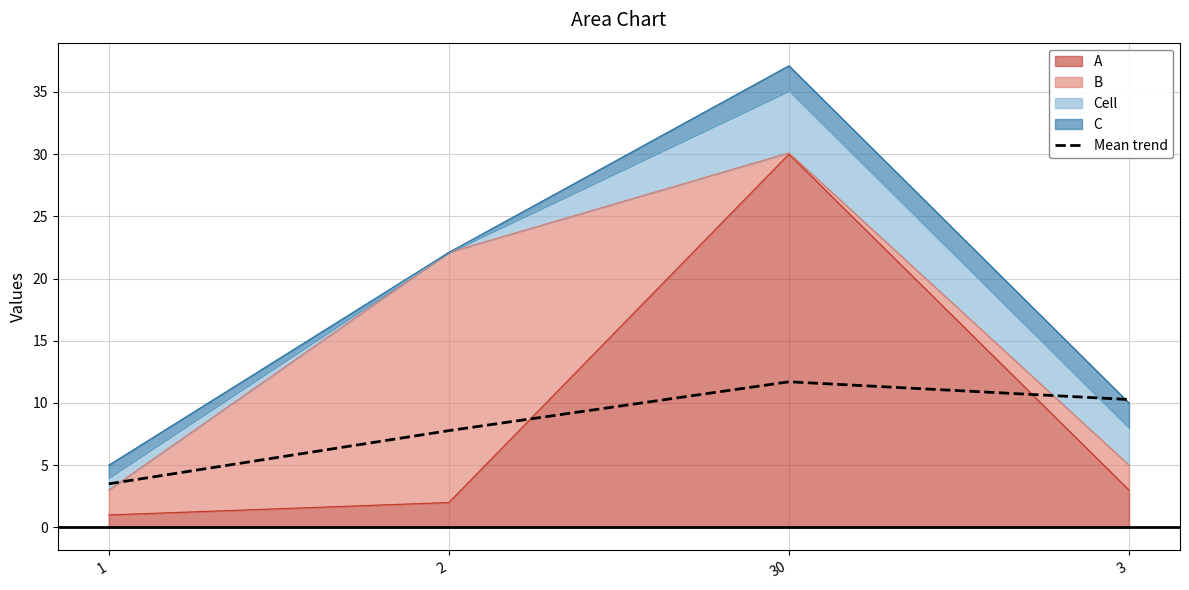

Reading right to left, list all the values displayed in this chart.

10.3	11.7	7.8	3.5